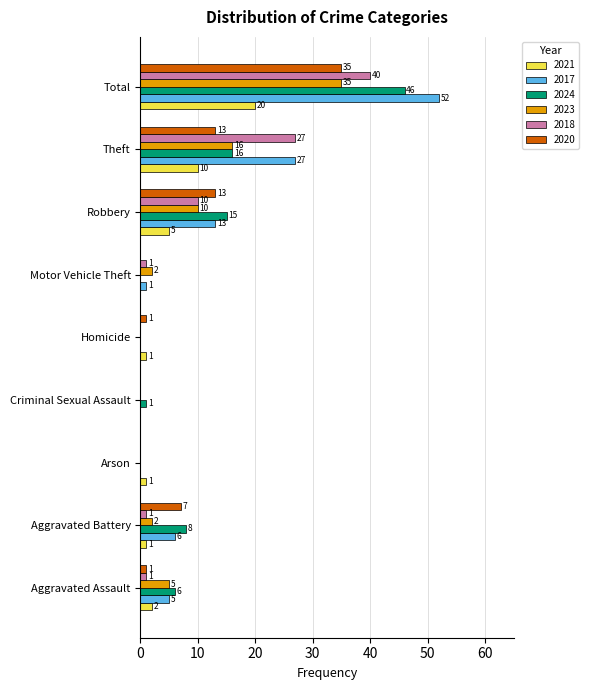

What is the sum of the 2024 values at Motor Vehicle Theft and Robbery?

15